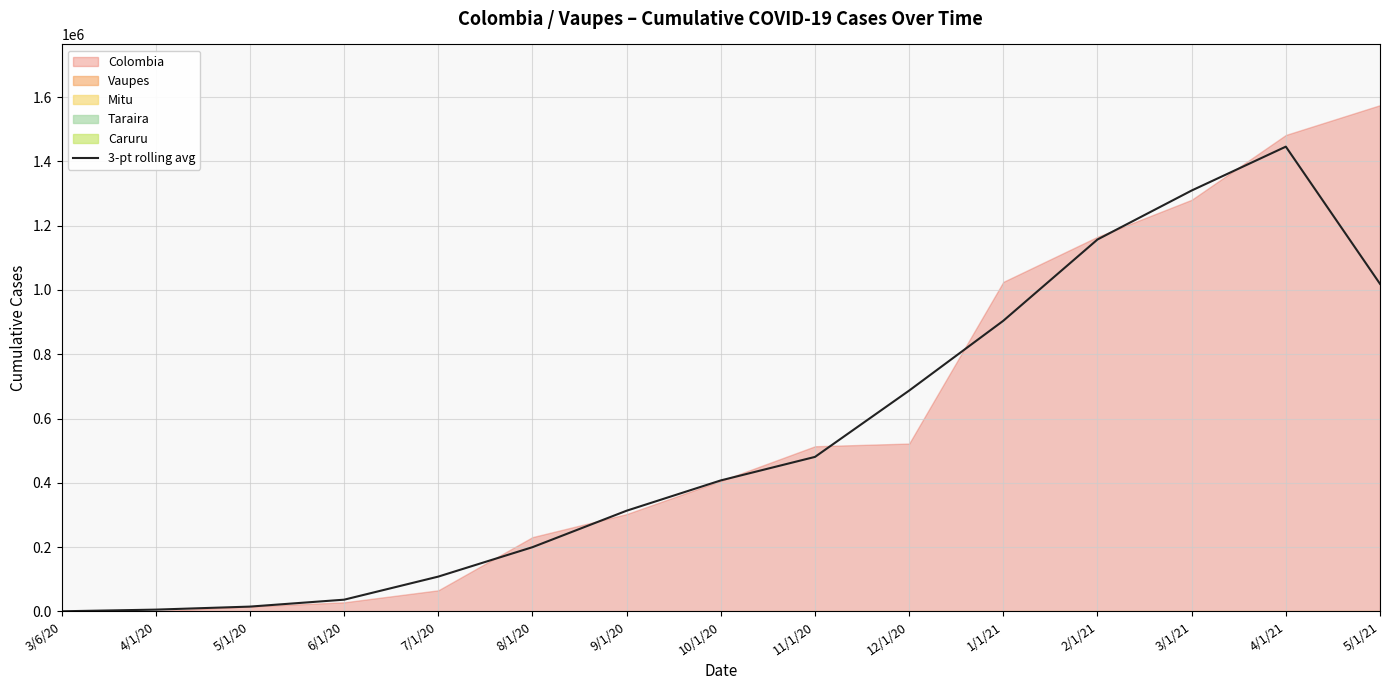

Reading left to right, transcribe all the data shown in this chart.

3/6/20=355.3	4/1/20=5546.7	5/1/20=14958.3	6/1/20=36481.0	7/1/20=108311.3	8/1/20=199818.7	9/1/20=313287.0	10/1/20=407505.0	11/1/20=480631.7	12/1/20=686969.7	1/1/21=904172.0	2/1/21=1156955.0	3/1/21=1309295.0	4/1/21=1445755.3	5/1/21=1018926.3